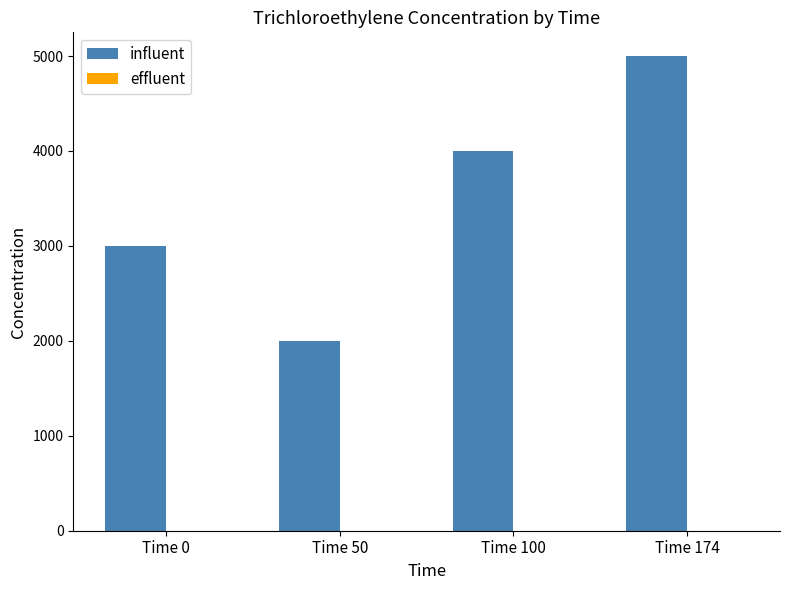

Does the chart contain any negative values?

No